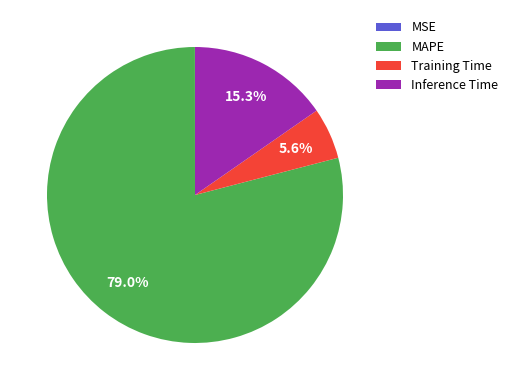

Which category has the biggest portion of the pie?

MAPE